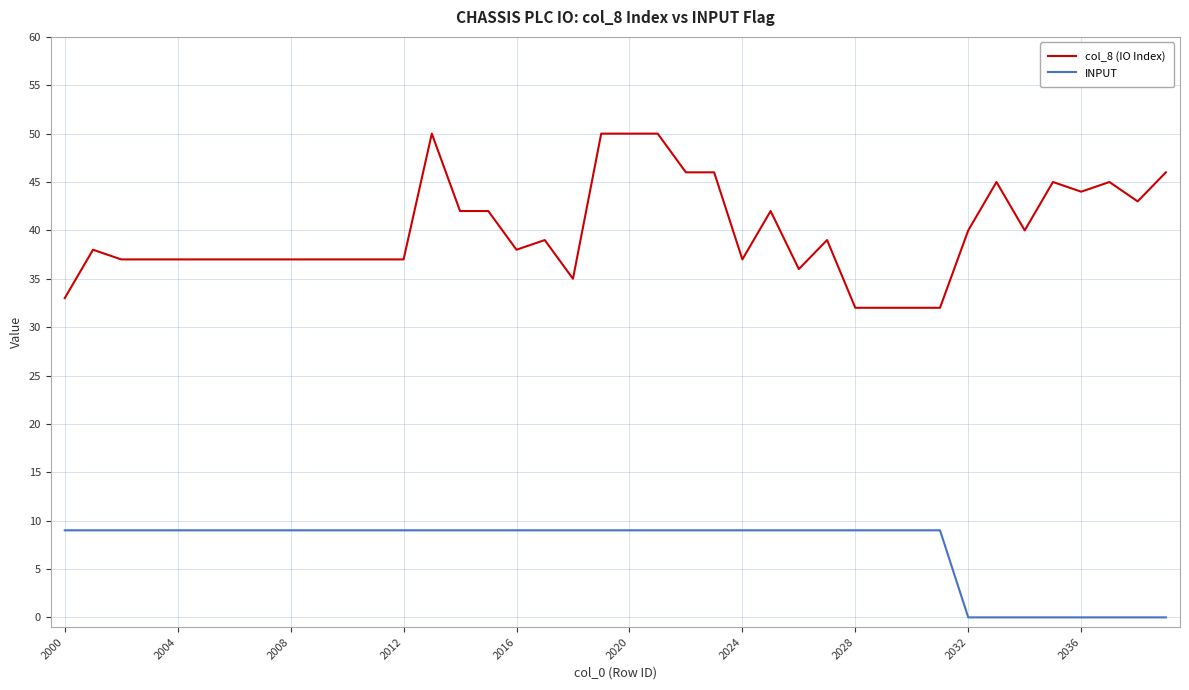

Which series has the widest spread of values?

col_8 (IO Index)